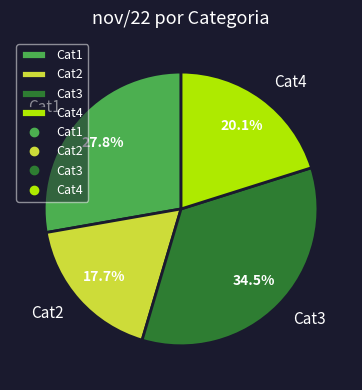

What is the largest slice in the pie chart?

Cat3